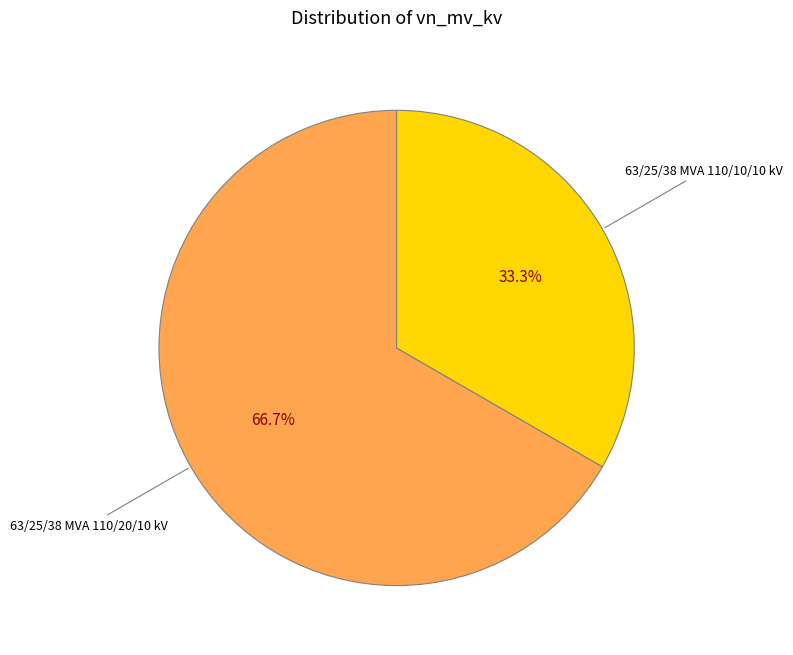

Is it true that 63/25/38 MVA 110/20/10 kV is 67% of the pie?

True